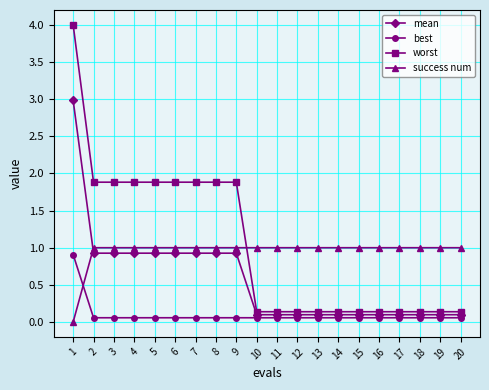

True or false: best and mean intersect in this chart.

False